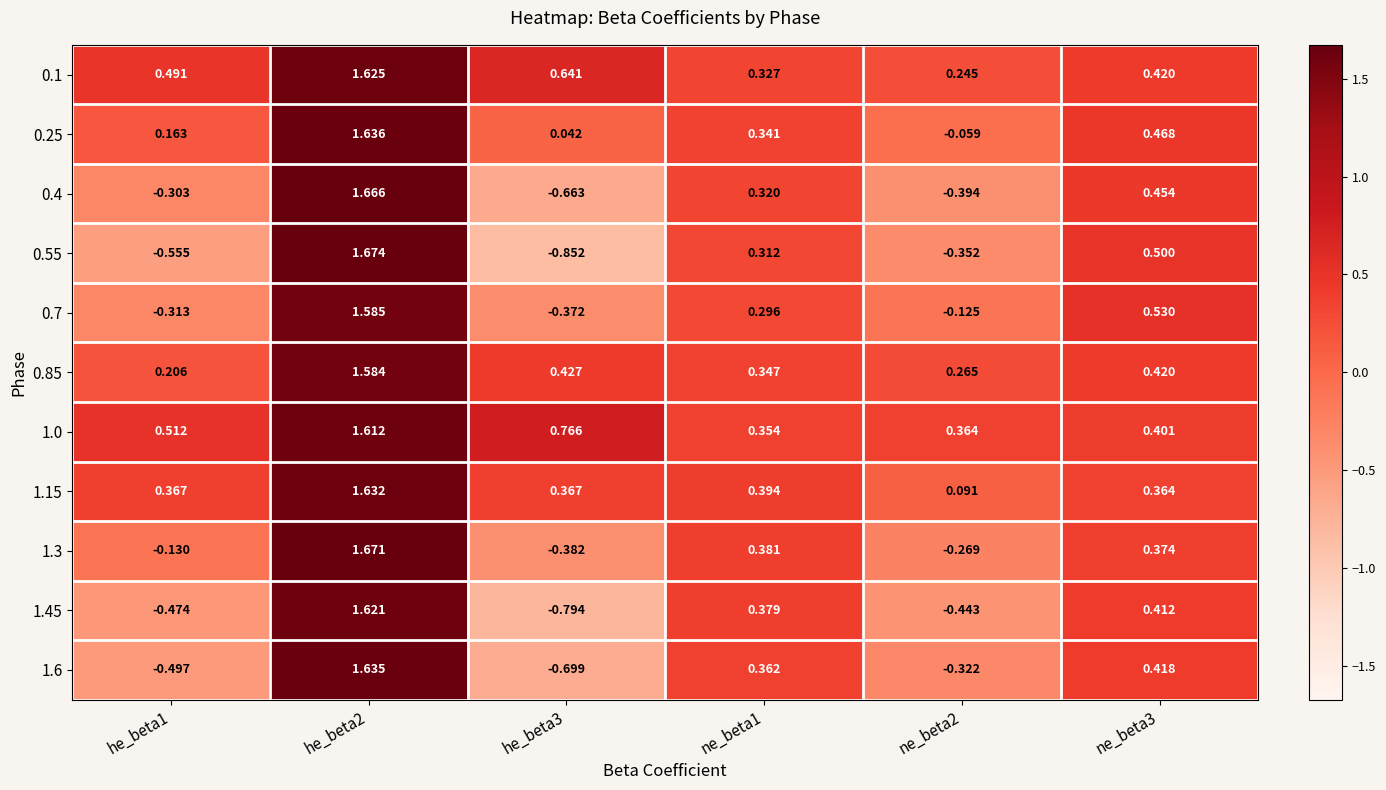

How many positive values does the 0.55 series have?

3